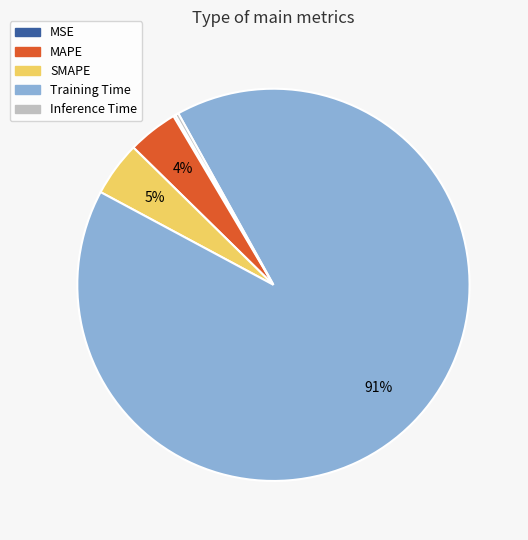

To the nearest percent, what is the difference between the largest and smallest slice percentages?

91%